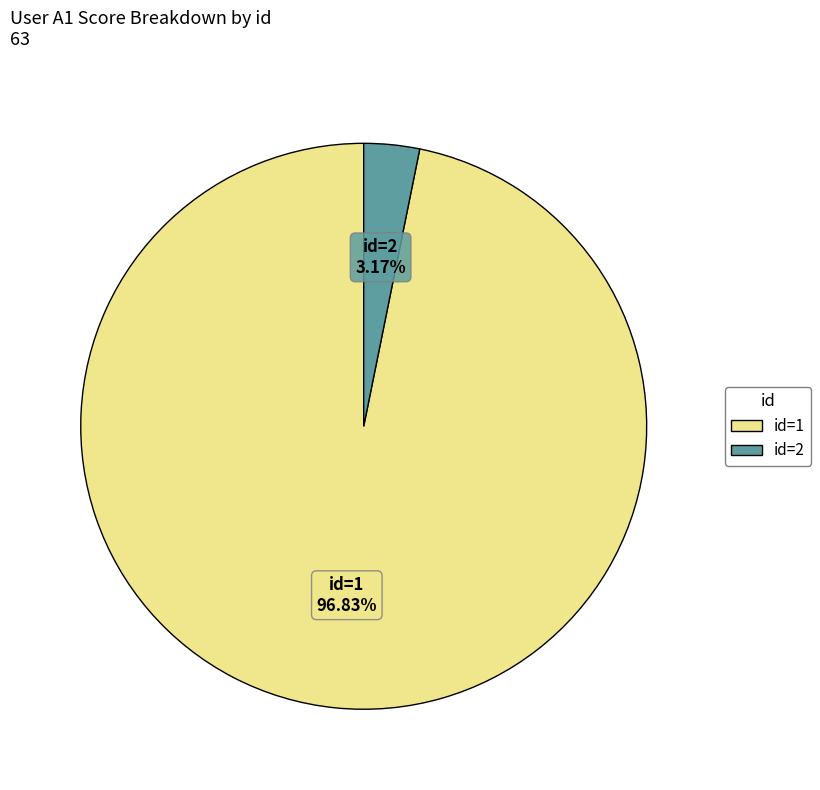

How many segments does this pie chart have?

2